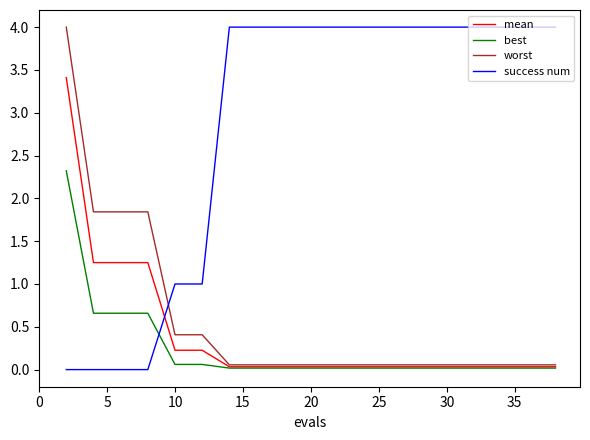

What is the maximum value for best?

2.3